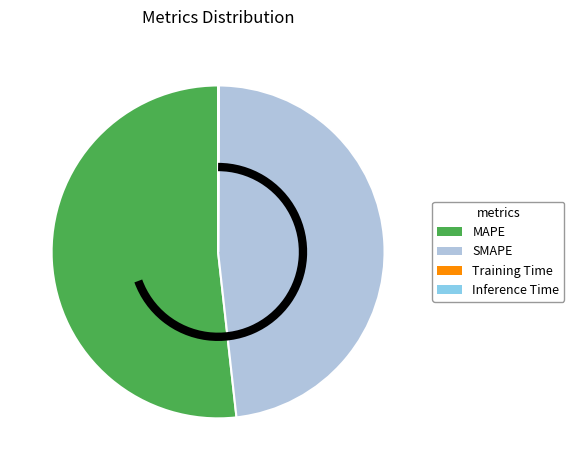

The SMAPE slice represents 60% of the pie. True or false?

False